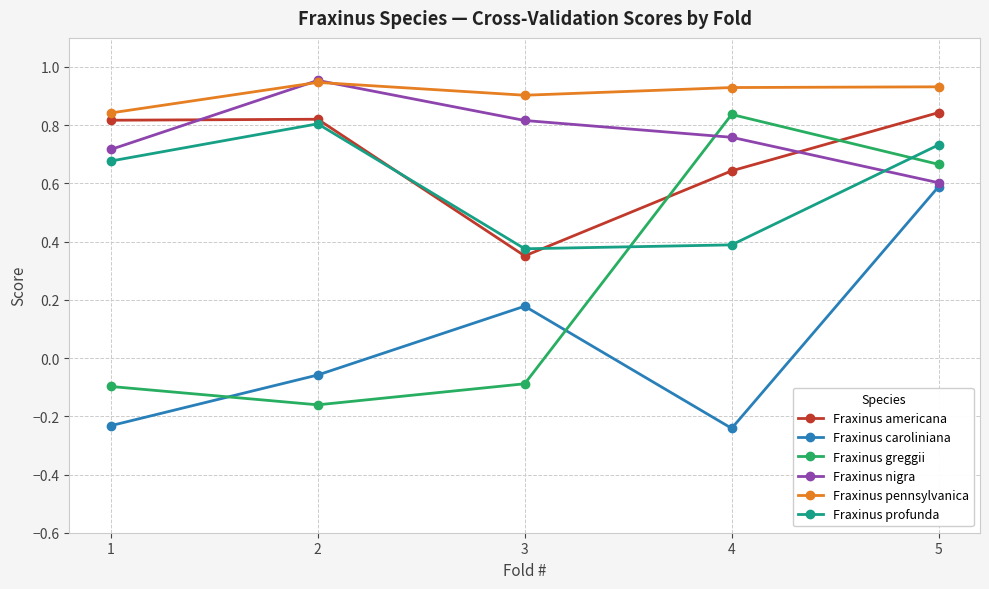

In Fraxinus greggii, how many points are lower than both neighbors (excluding endpoints)?

1